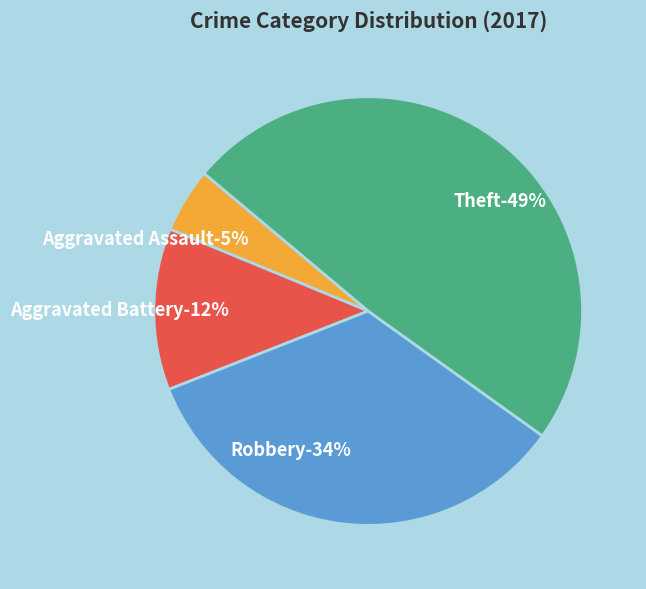

What is the largest slice in the pie chart?

Theft